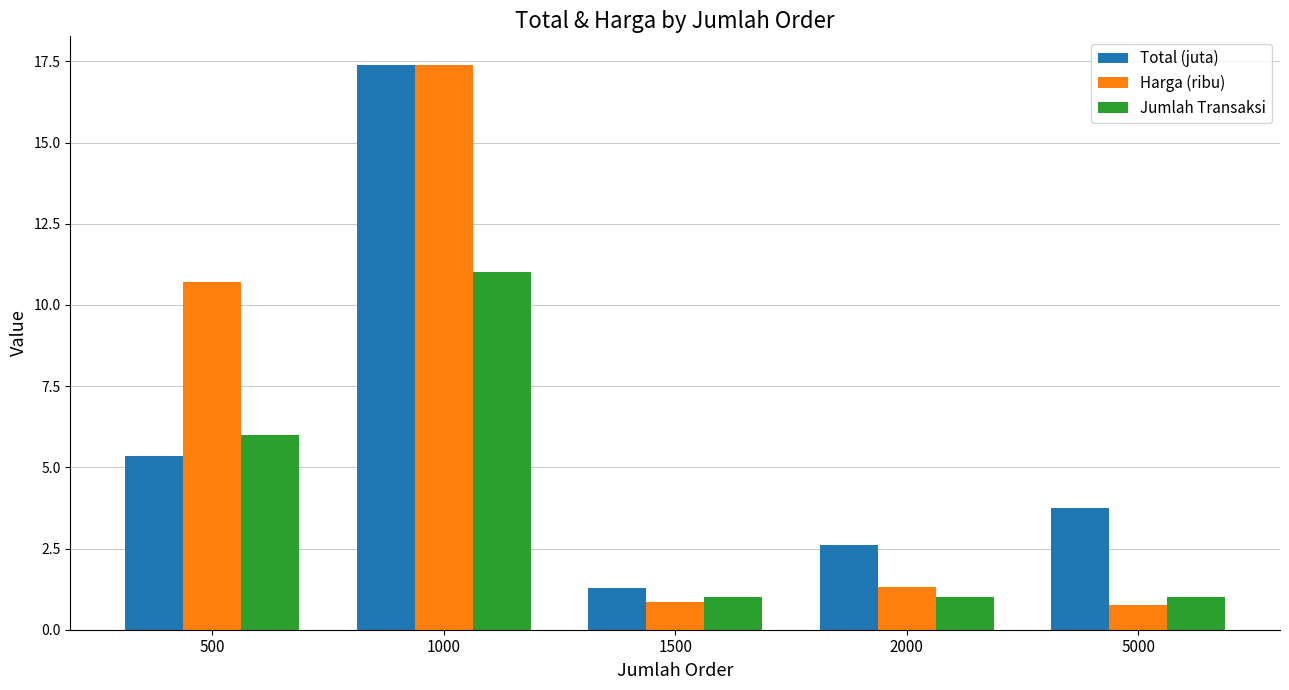

Rank the series at 5000 from highest to lowest value.

Total (juta), Jumlah Transaksi, Harga (ribu)